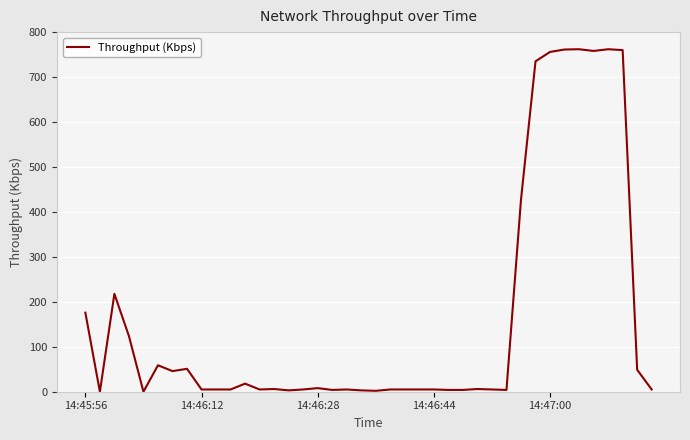

What is the average value?

164.2